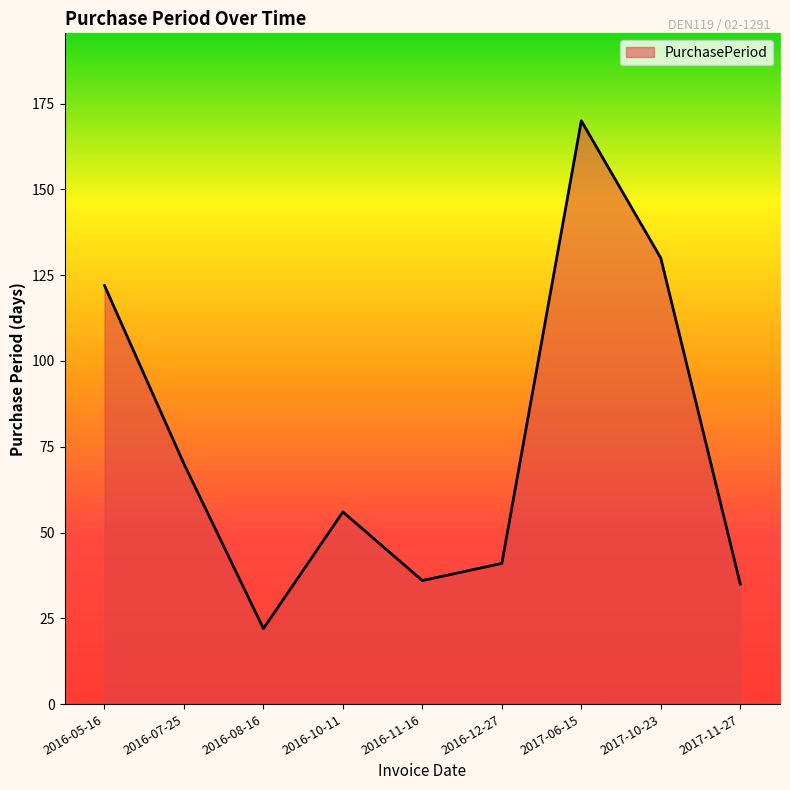

The chart shows a value of 180 at 2016-05-16. True or false?

False